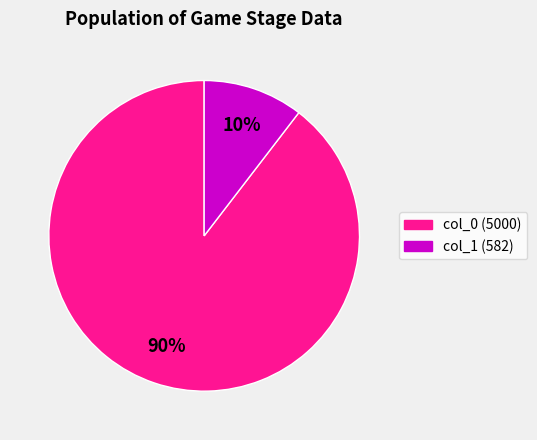

Is there a majority slice in this chart?

Yes